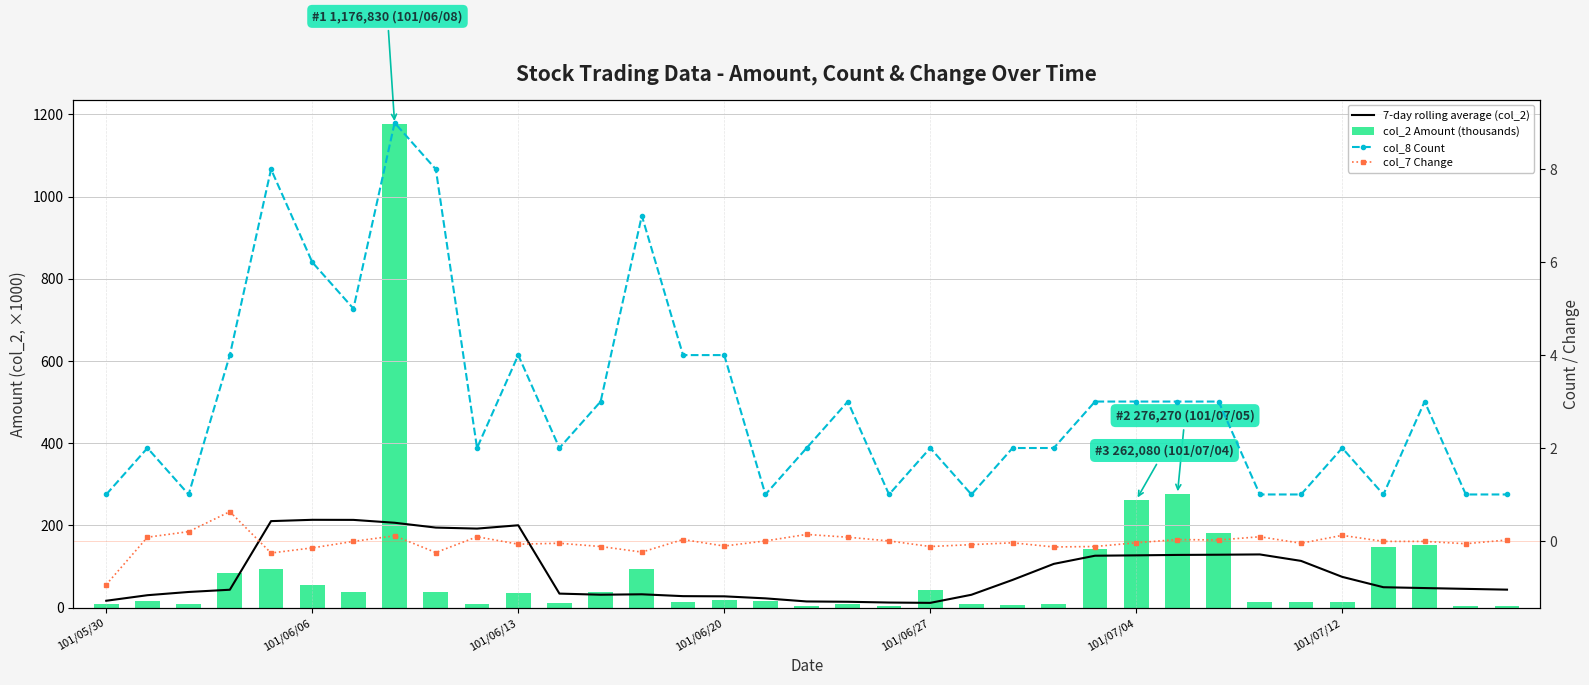

The value of 7-day rolling average (col_2) at 33 is 45.8. True or false?

True